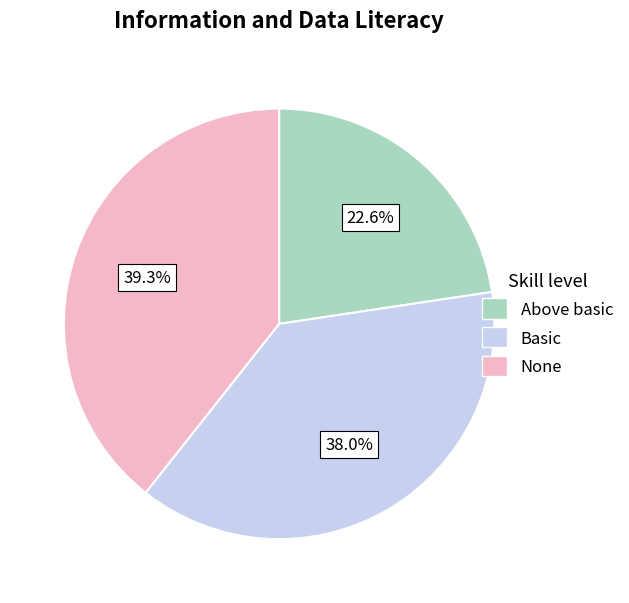

Does any single category account for the majority?

No